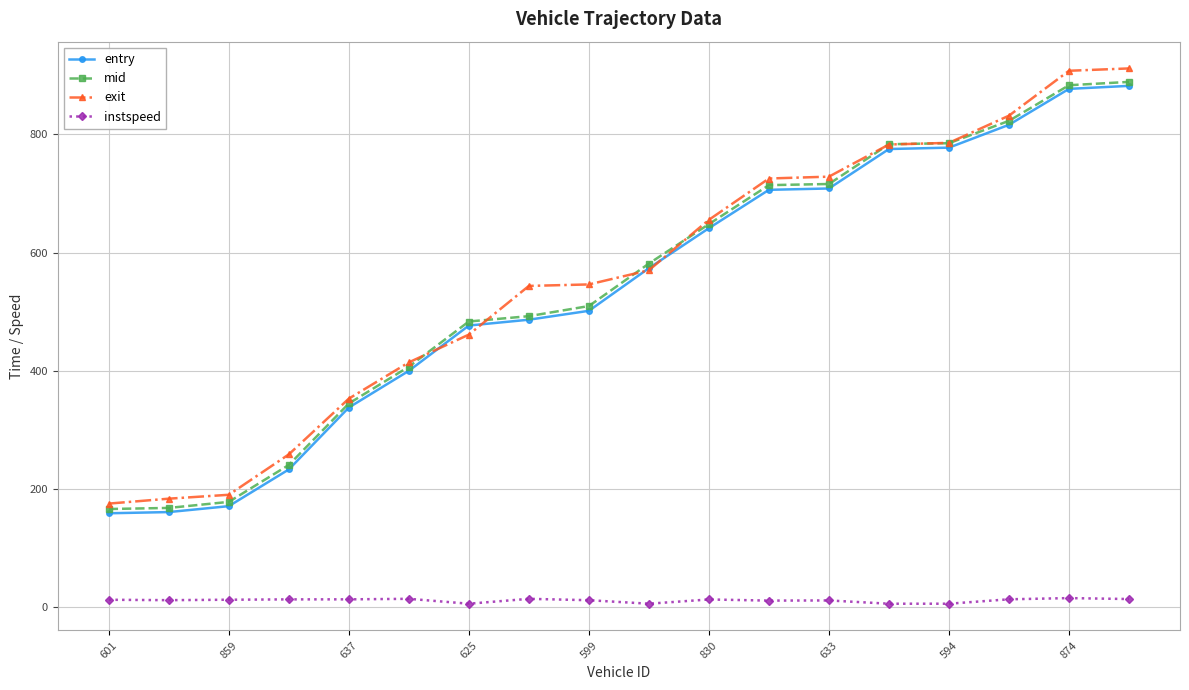

What is the value of the exit point at the 17th from the left?

908.0